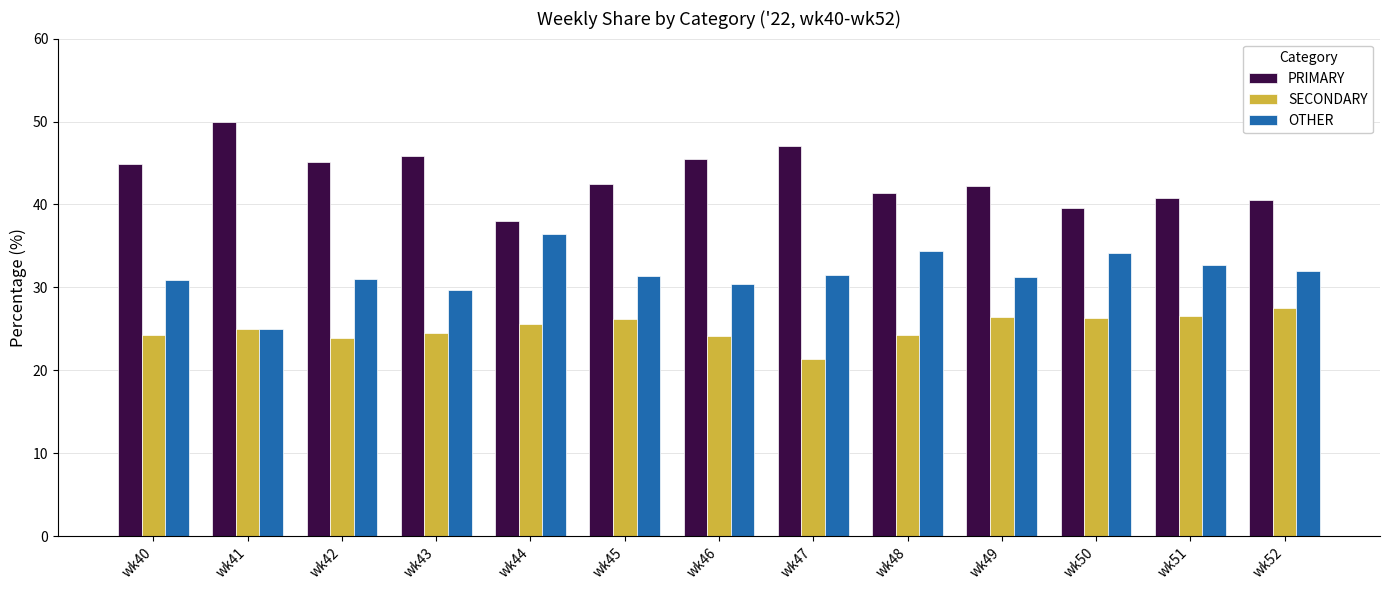

Rank the series by their maximum value, from highest to lowest.

PRIMARY, OTHER, SECONDARY